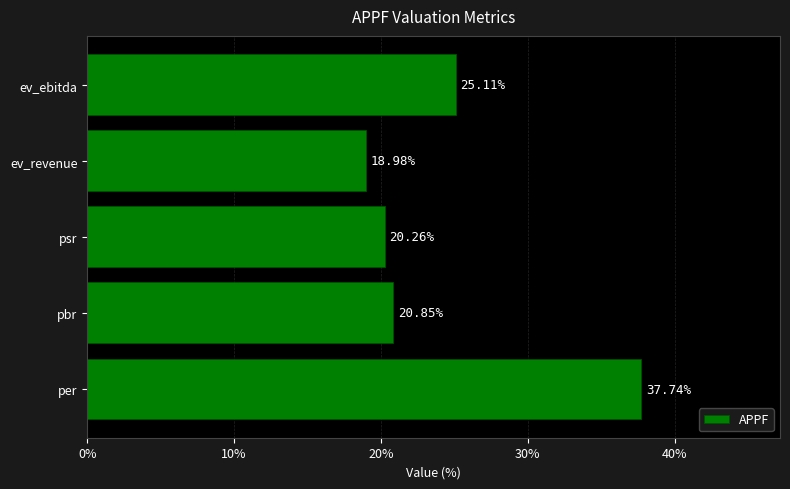

Which has a higher value, ev_revenue or pbr?

pbr